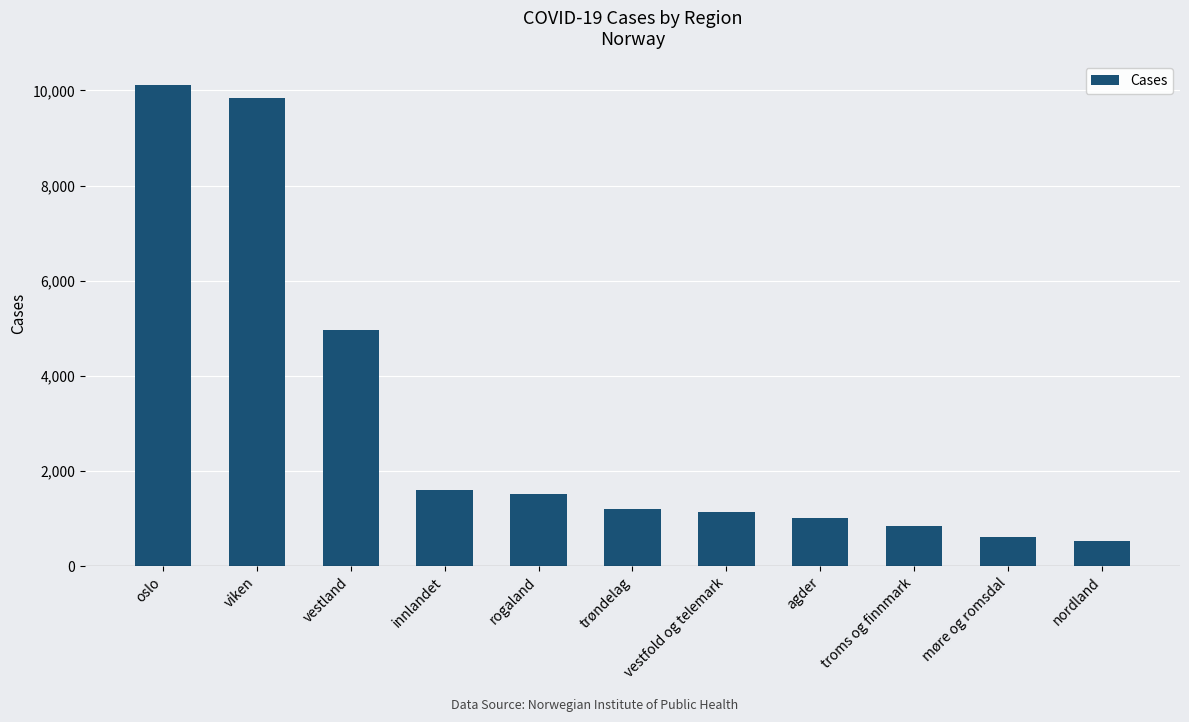

Where does the data first go above 1196?

oslo